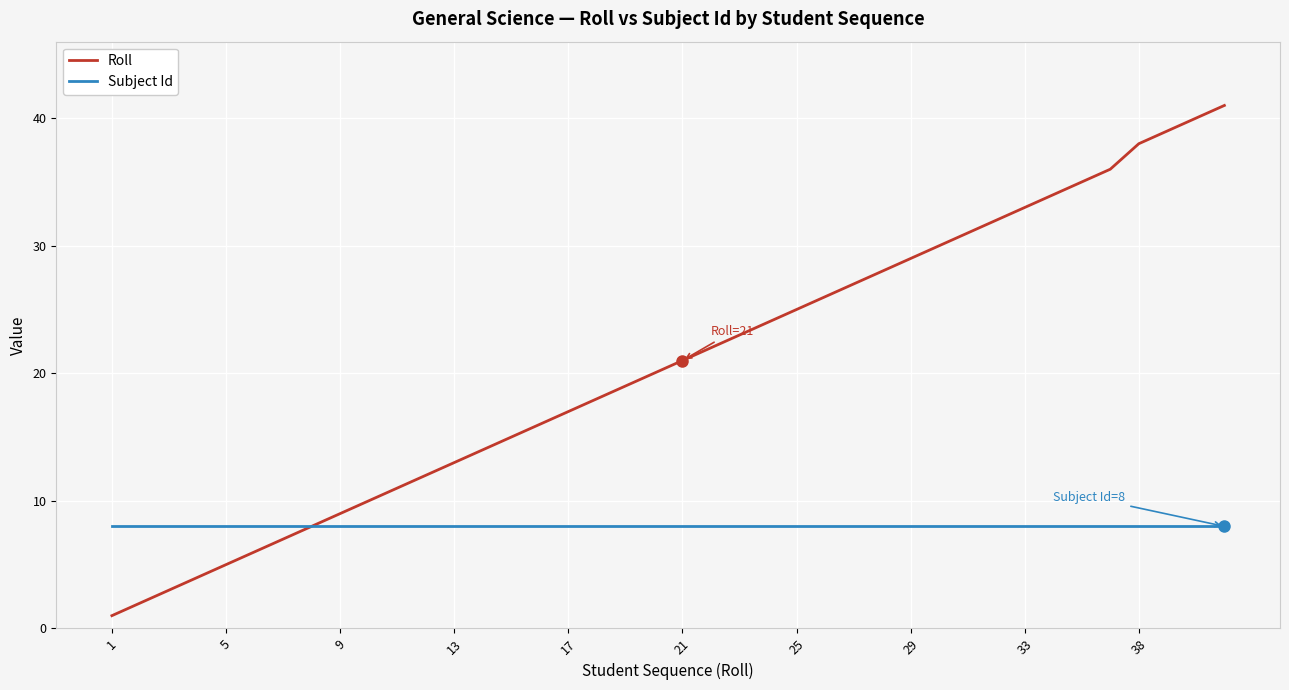

Which series has the widest spread of values?

Roll